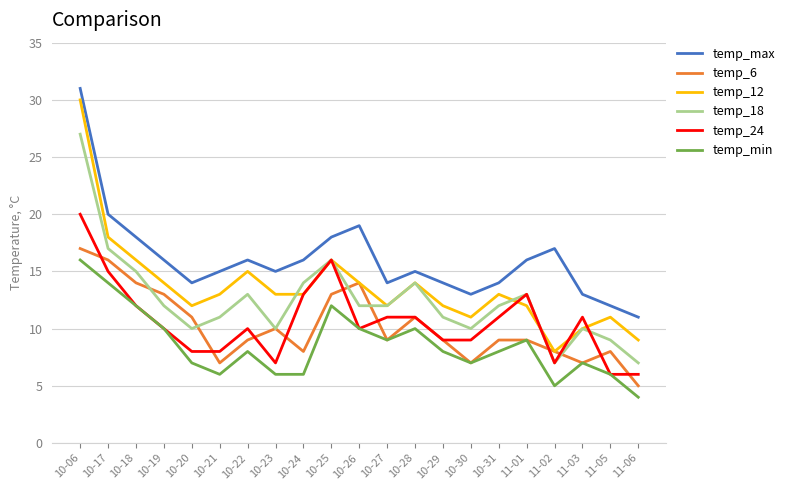

True or false: temp_18 has more than 1 interior local peaks.

True